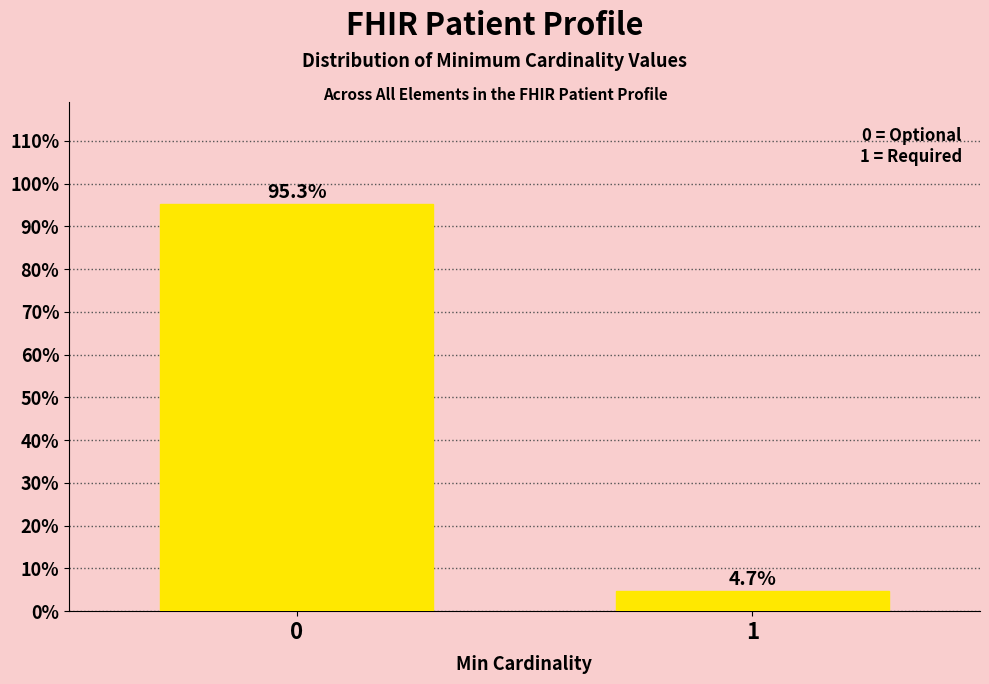

Reading right to left, list all the values displayed in this chart.

1=4.7	0=95.3